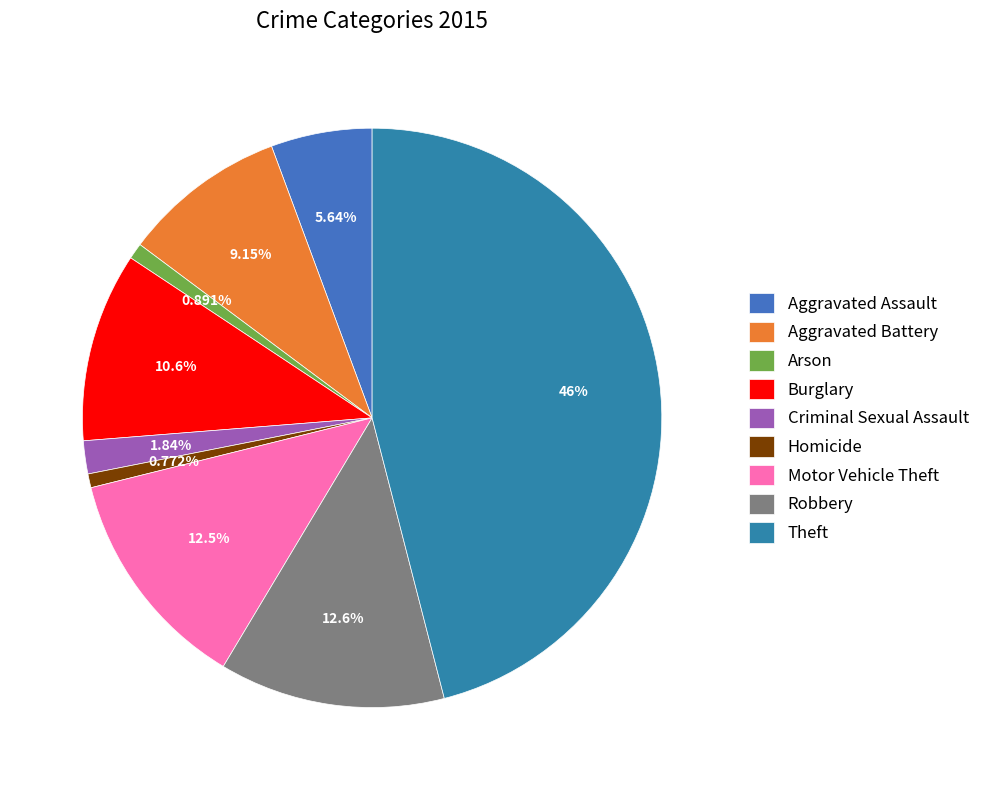

Is it true that Robbery is 1% of the pie?

False